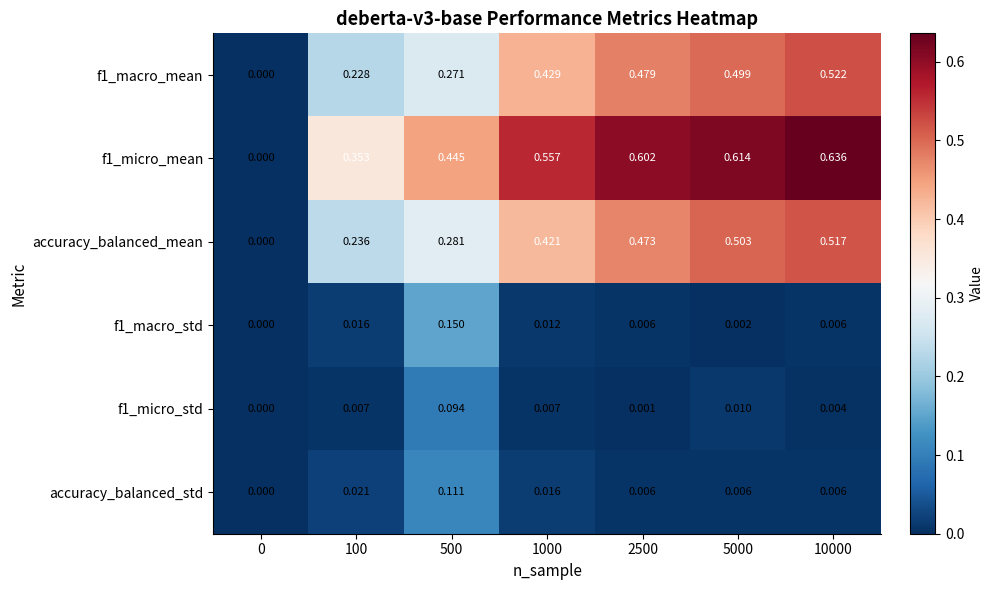

How many data points does each series have?

7